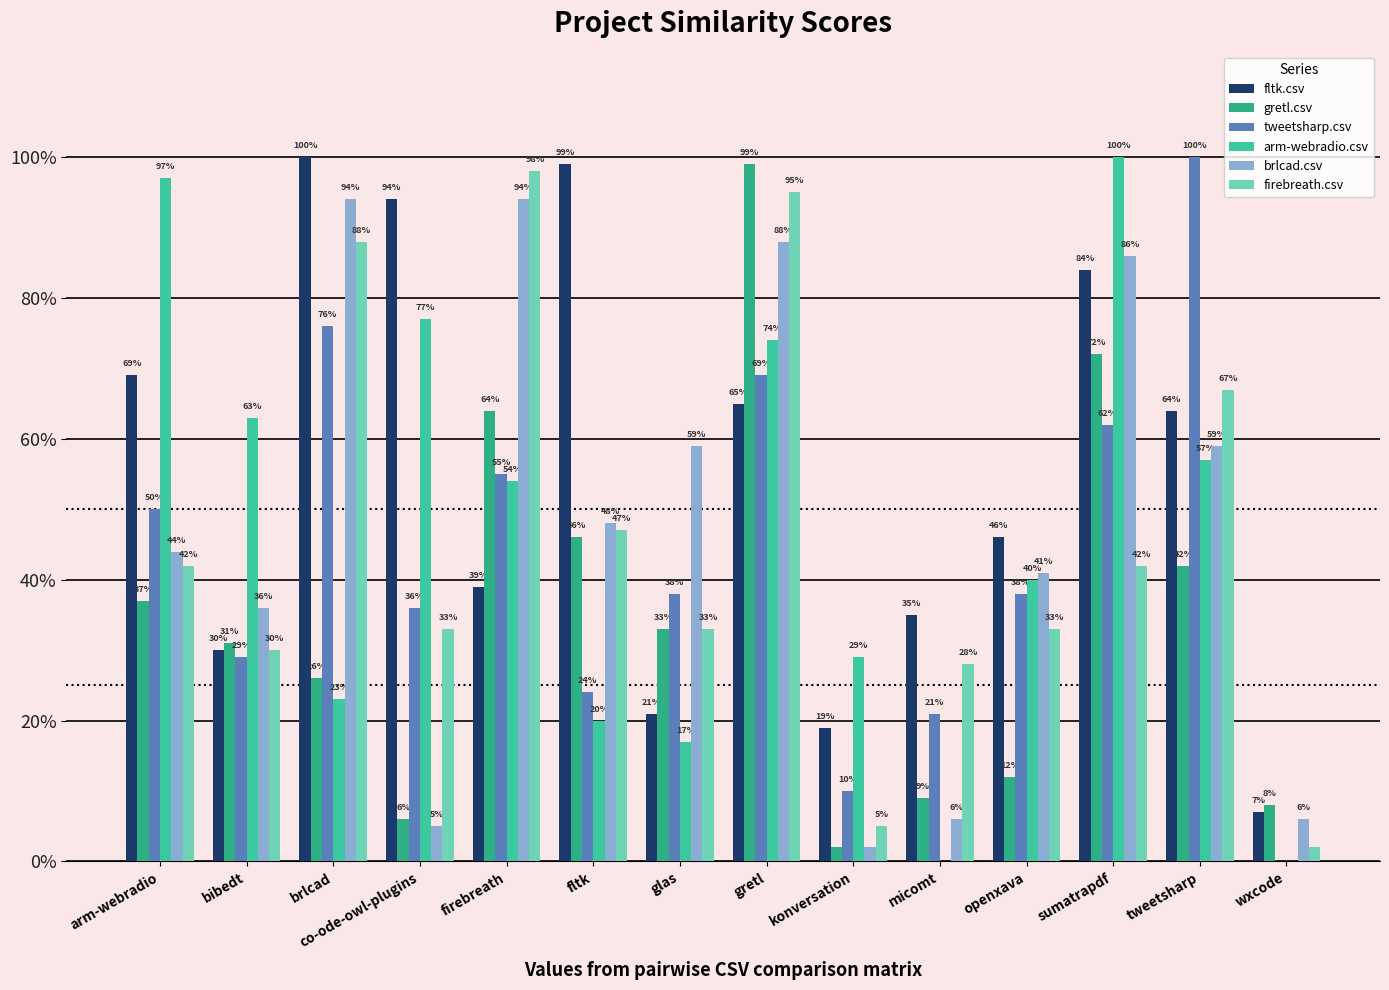

Are the bars grouped side by side (vs. stacked)?

Yes